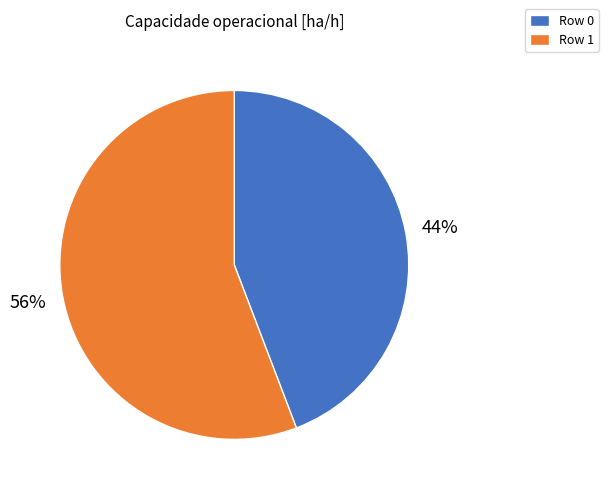

To the nearest percent, what portion does Row 1 represent?

56%